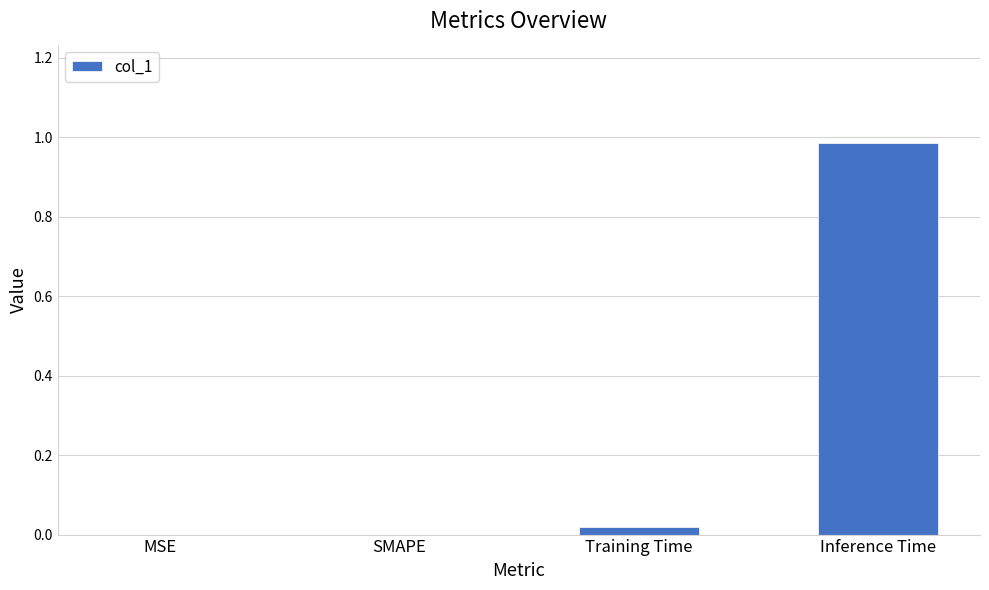

At which category does the chart reach its peak across all series?

Inference Time